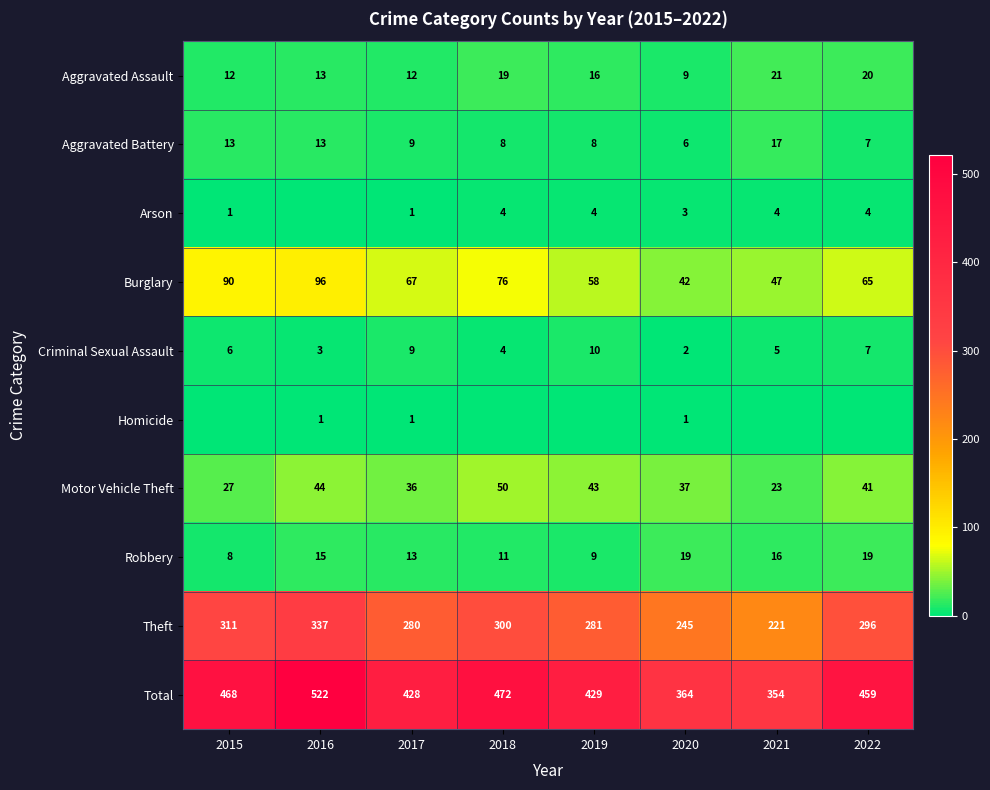

List the labels in order of Criminal Sexual Assault value, largest first.

2019, 2017, 2022, 2015, 2021, 2018, 2016, 2020